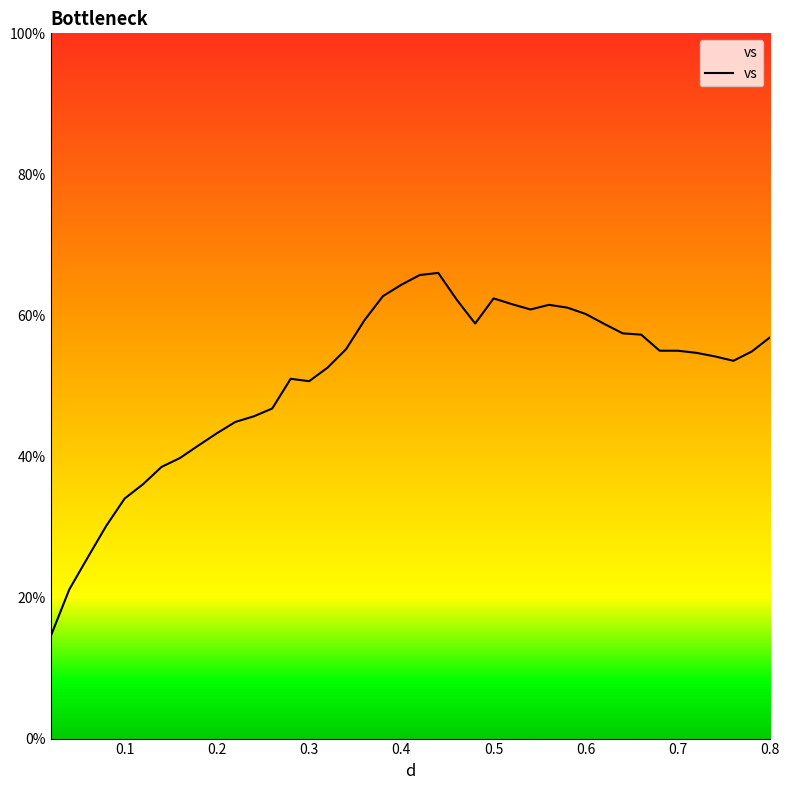

What is the smallest value displayed?

14.6